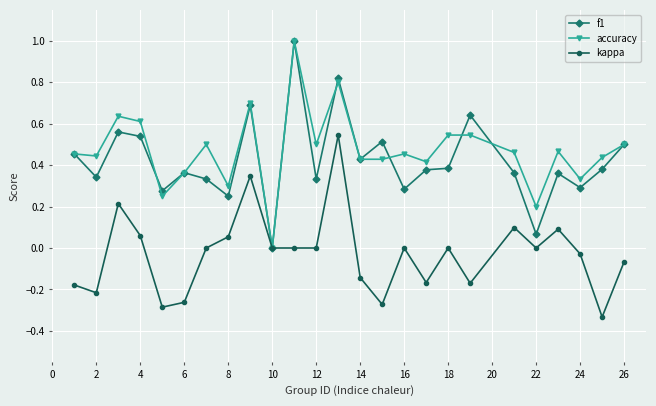

What is the maximum value shown in the chart?

1.0